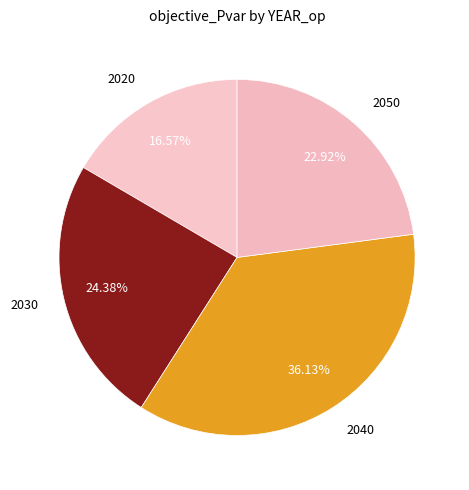

To the nearest percent, what is the combined percentage of 2030 and 2020?

41%